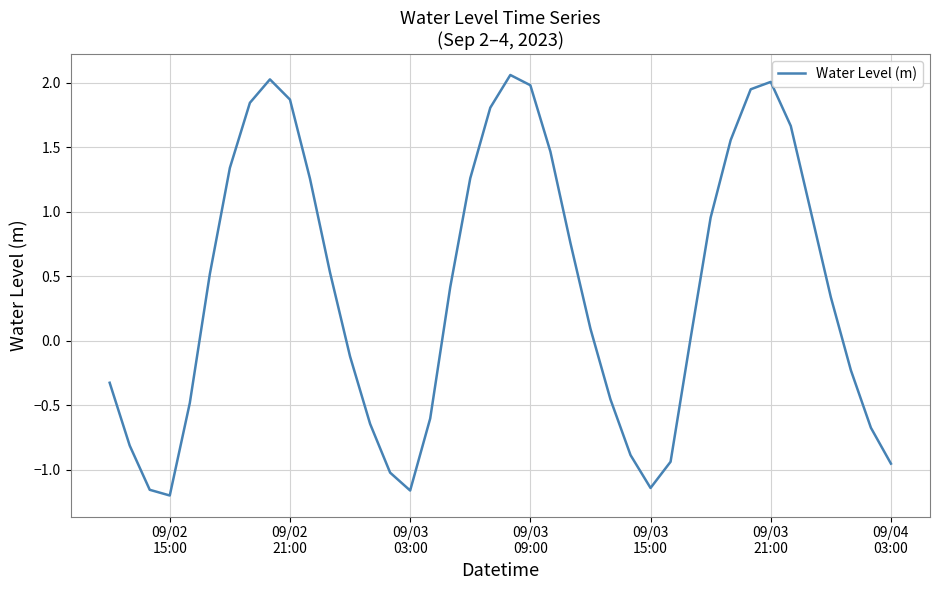

What is the difference between the maximum and minimum values?

3.3